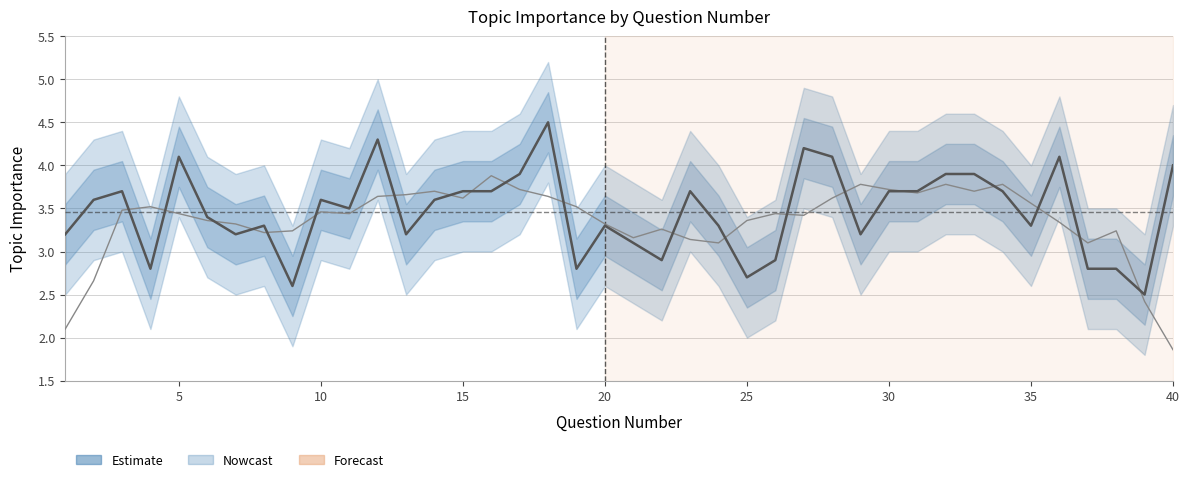

What is the value of the 22nd point from the left?

2.9